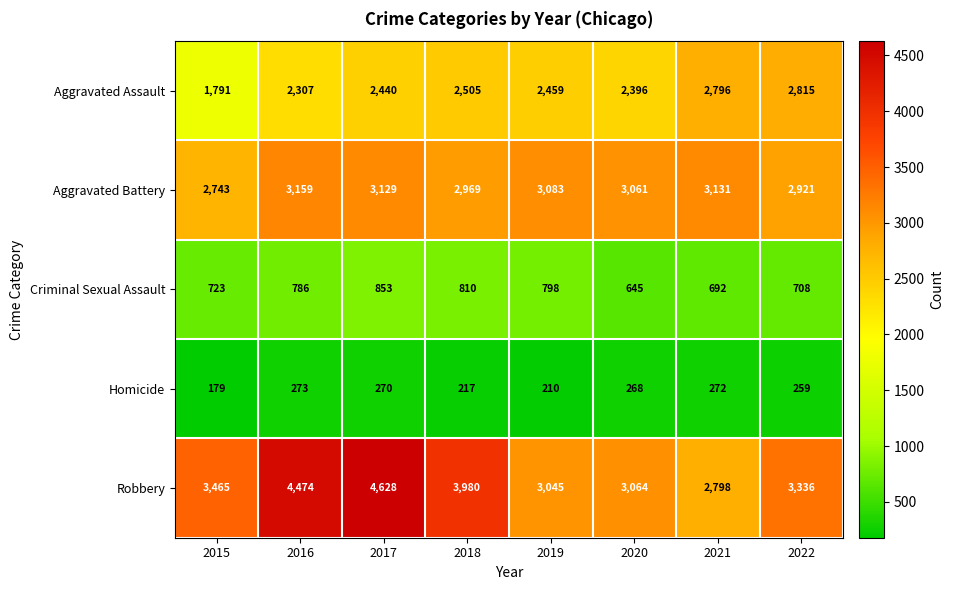

What is the total value across all series at 2018?

10481